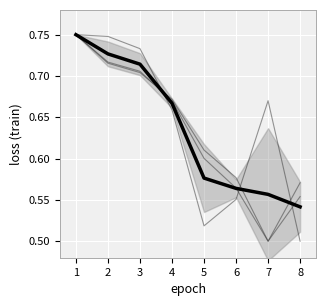

Which series has the largest total across all categories?

PARENT_NETPROFIT